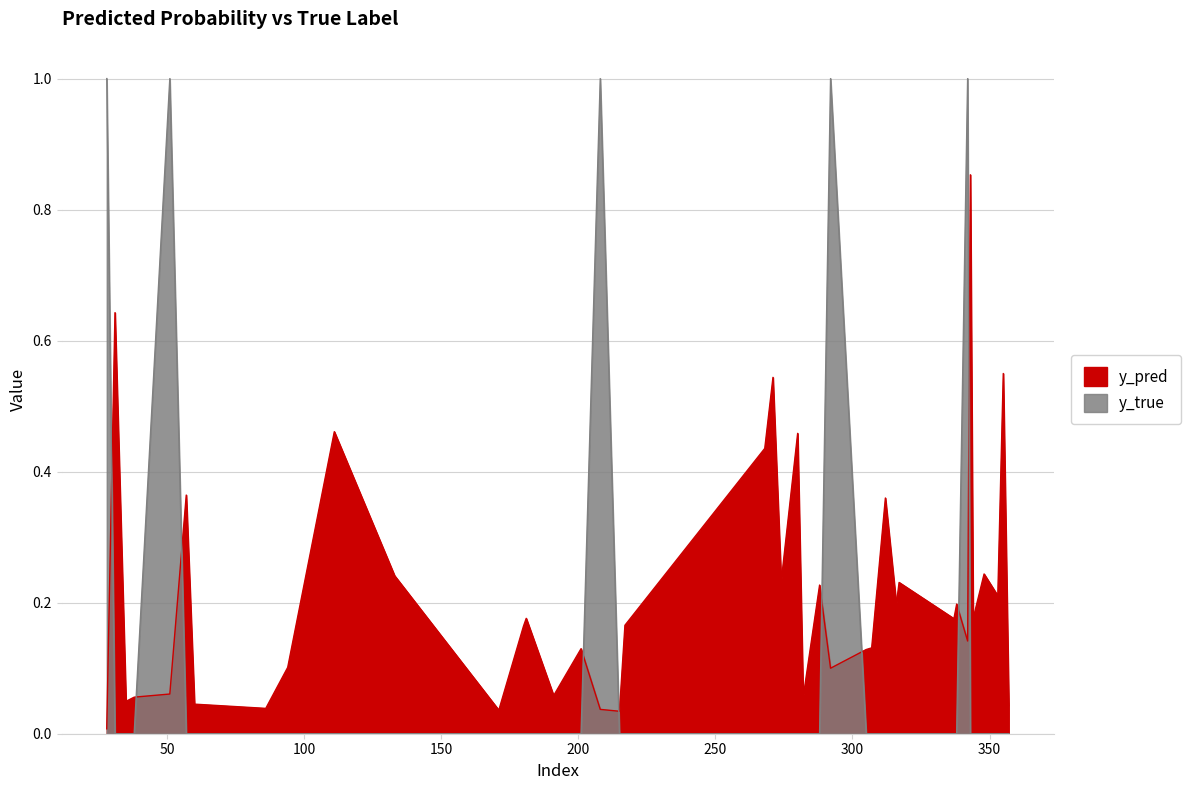

At which category does the chart reach its minimum across all series?

31